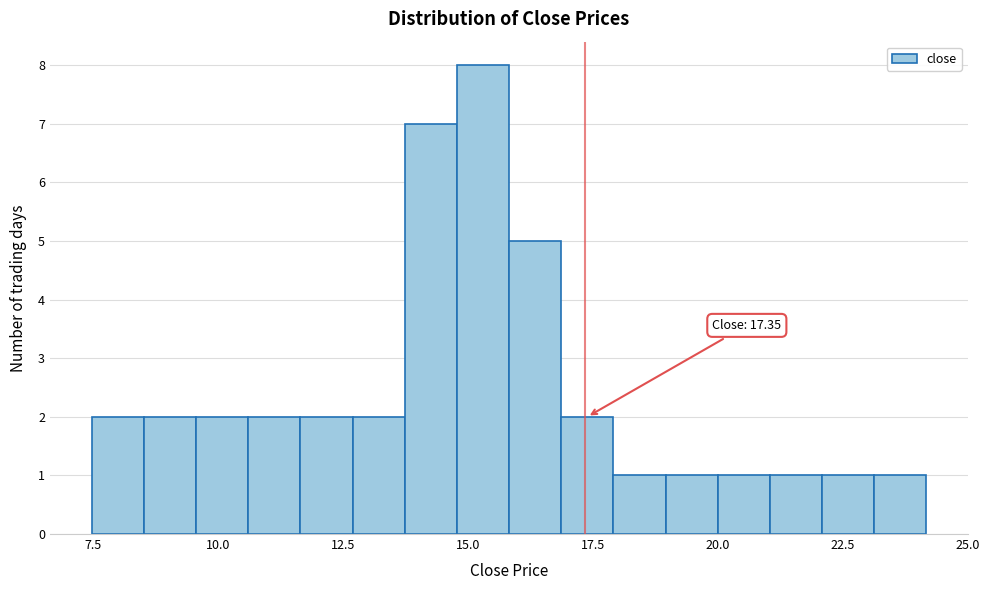

Read against the x-axis, roughly where is the centre of the tallest bar?

15.5